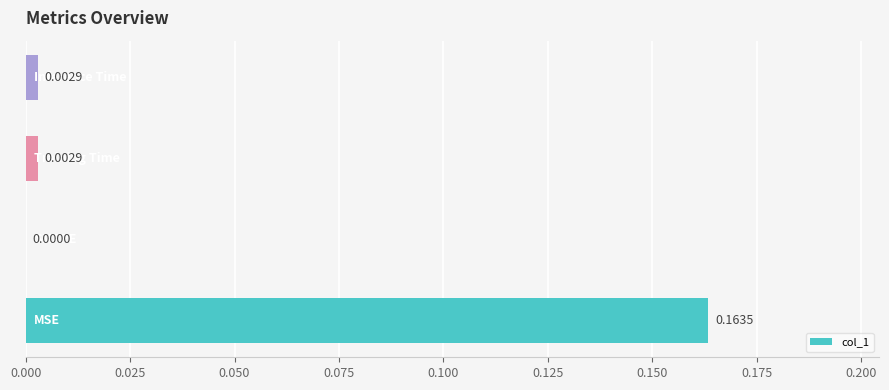

Count the number of data series in this chart.

1